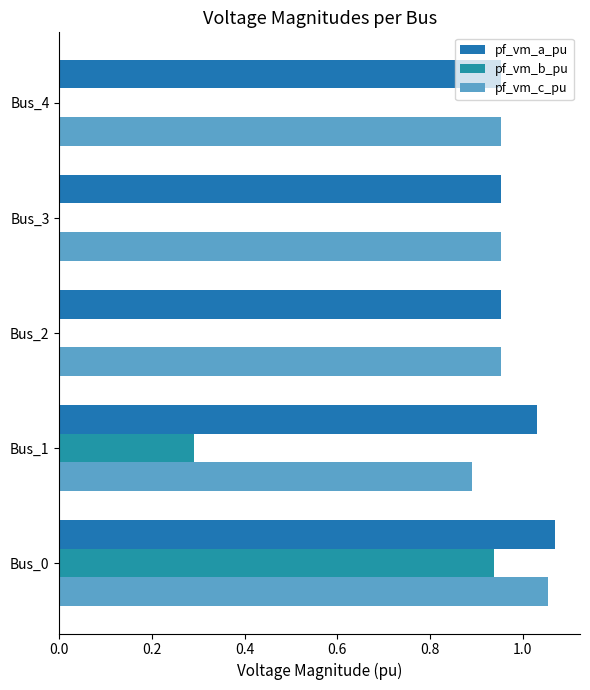

Count the number of categories in the chart.

5